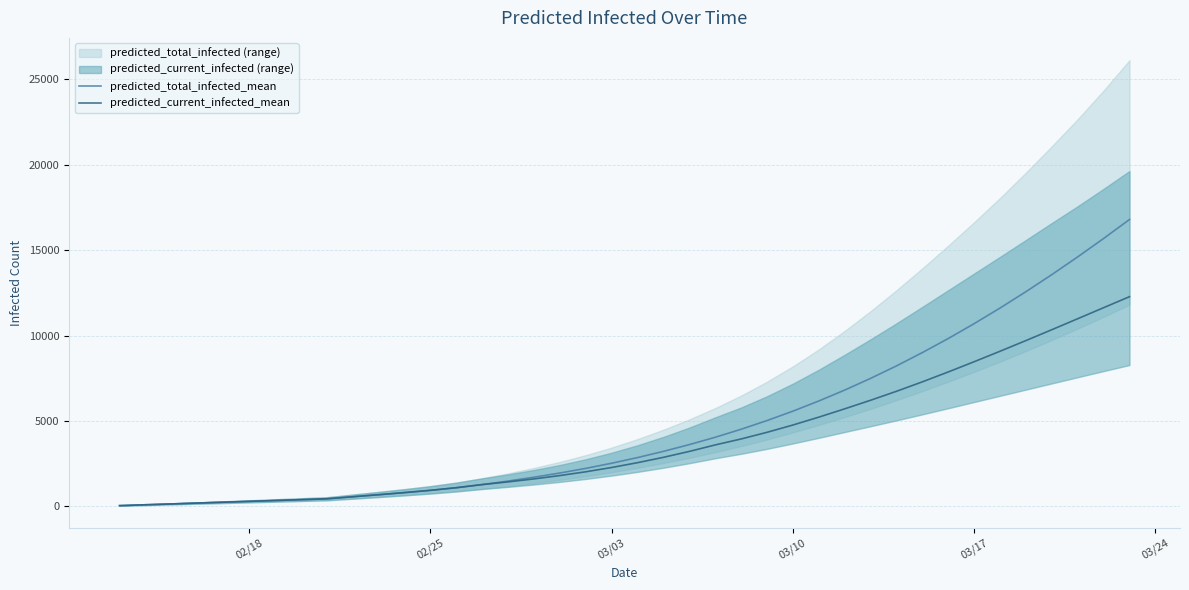

How many lines are shown in the chart?

2